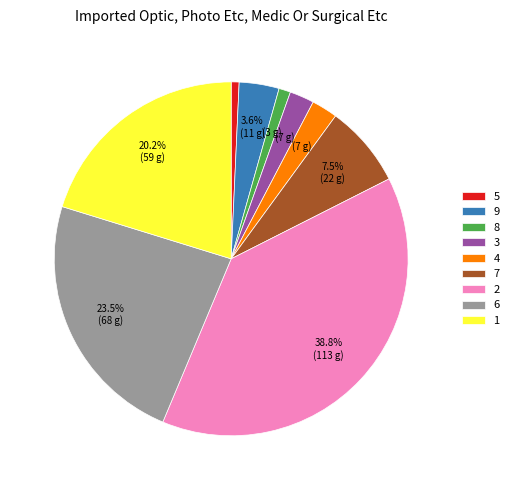

What percentage is NOT represented by 6?

76.5%